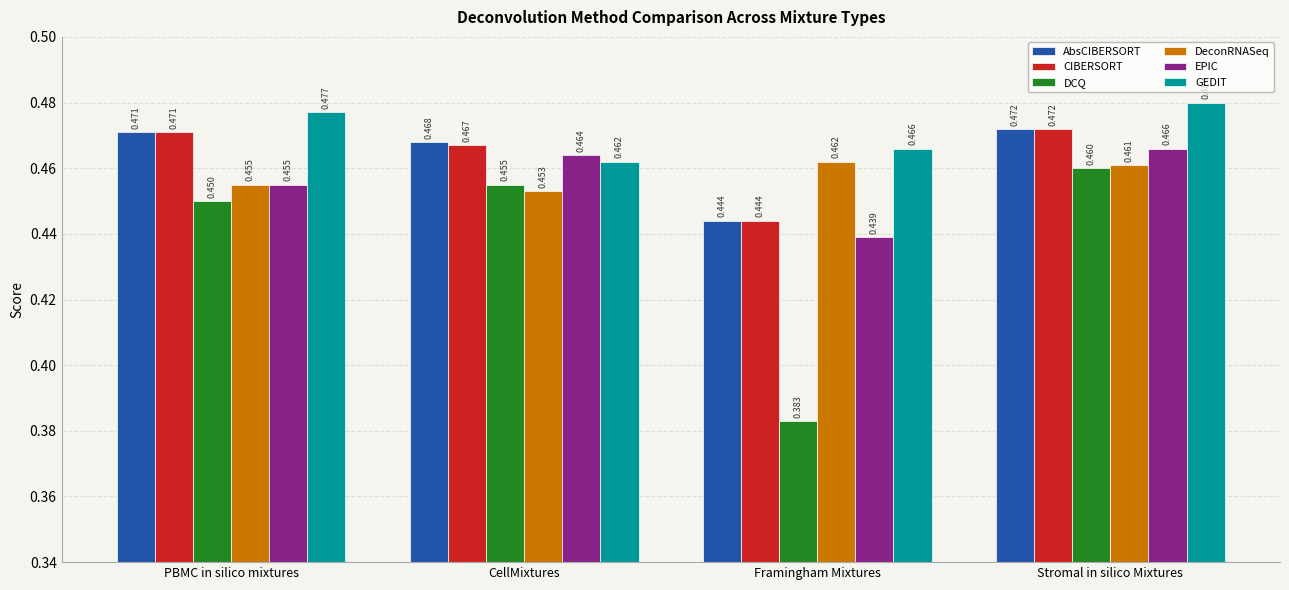

What is the difference between the DCQ values at Stromal in silico Mixtures and Framingham Mixtures?

0.1